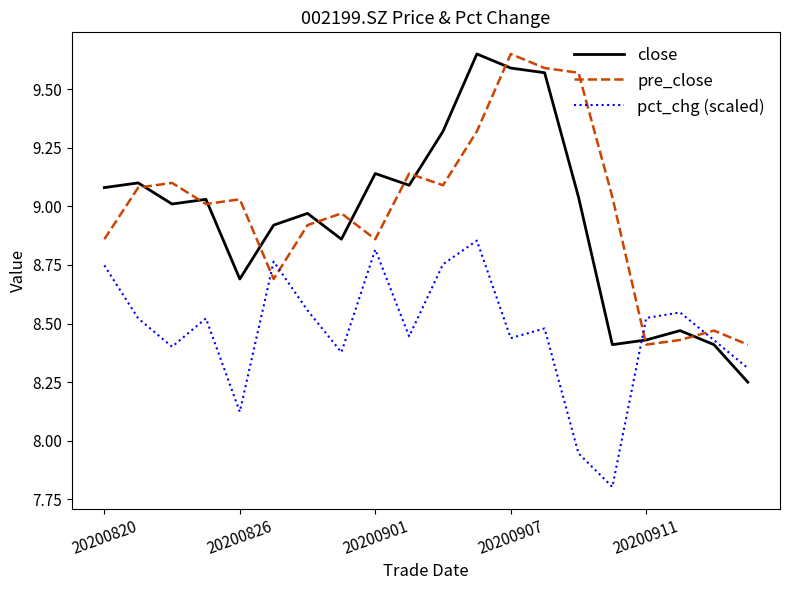

Which series has the widest spread of values?

close